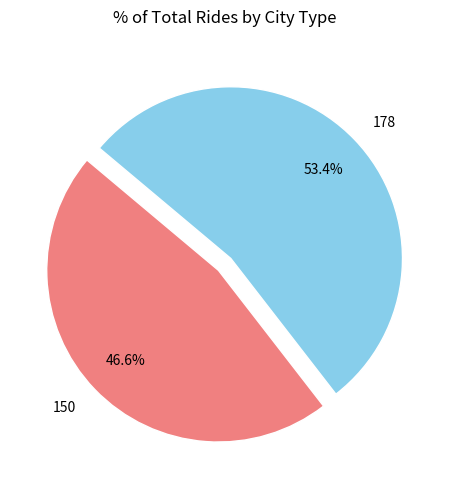

Which category has the biggest portion of the pie?

178